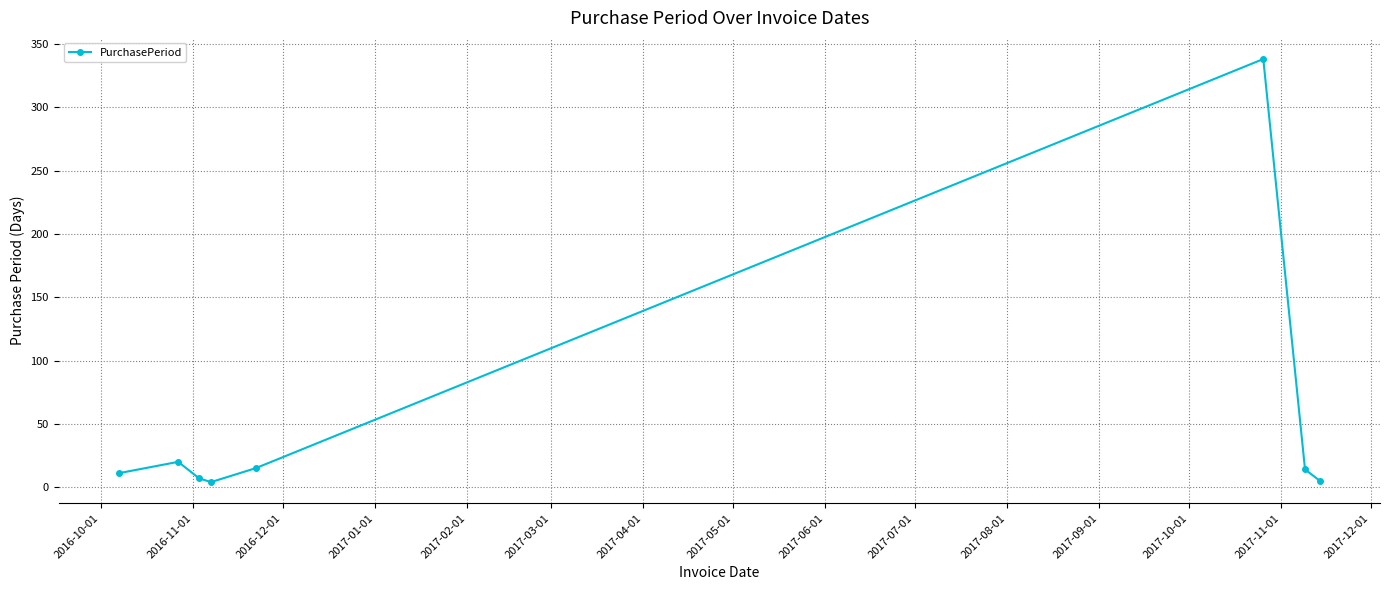

What is the greatest value displayed?

338